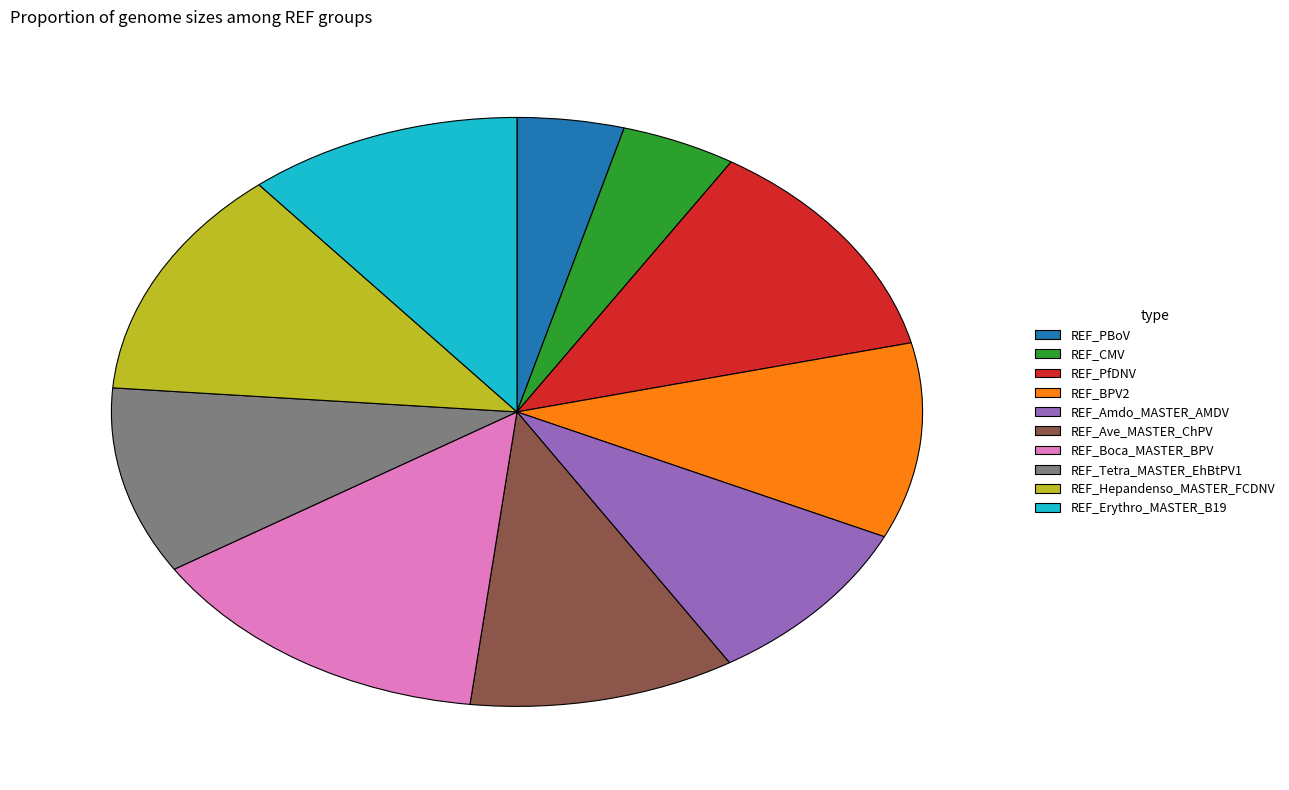

Do REF_Erythro_MASTER_B19 and REF_Tetra_MASTER_EhBtPV1 together represent more than half of the pie?

No